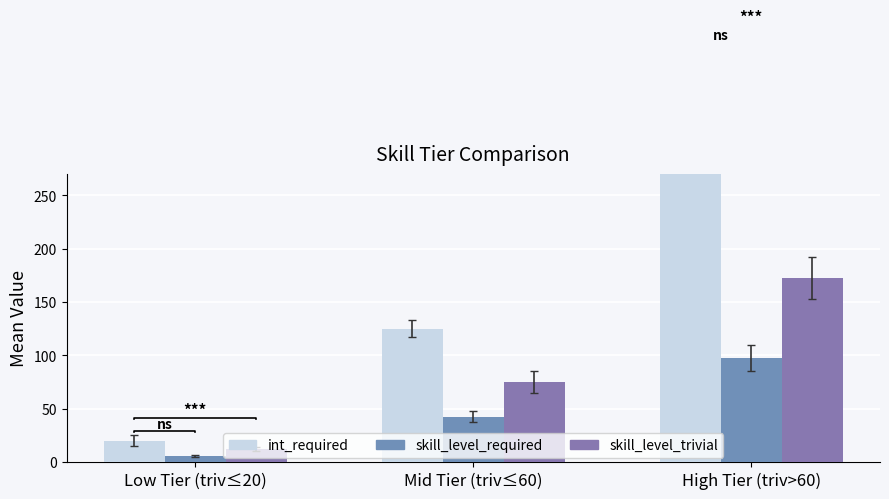

Reading left to right, what are all the values shown in this chart?

int_required: 20.0	125.0	362.5
skill_level_required: 5.5	42.5	97.5
skill_level_trivial: 12.5	75.0	172.5